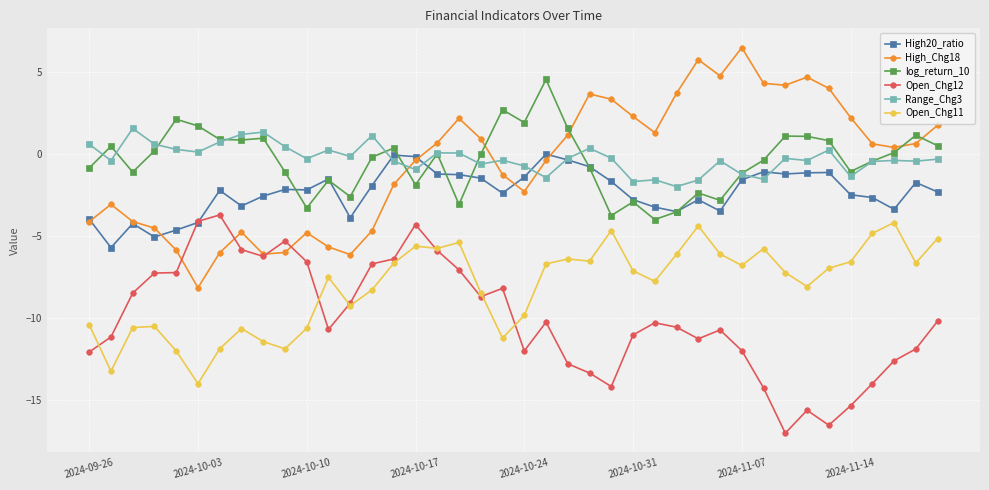

Does the chart display data point markers on the line(s)?

Yes